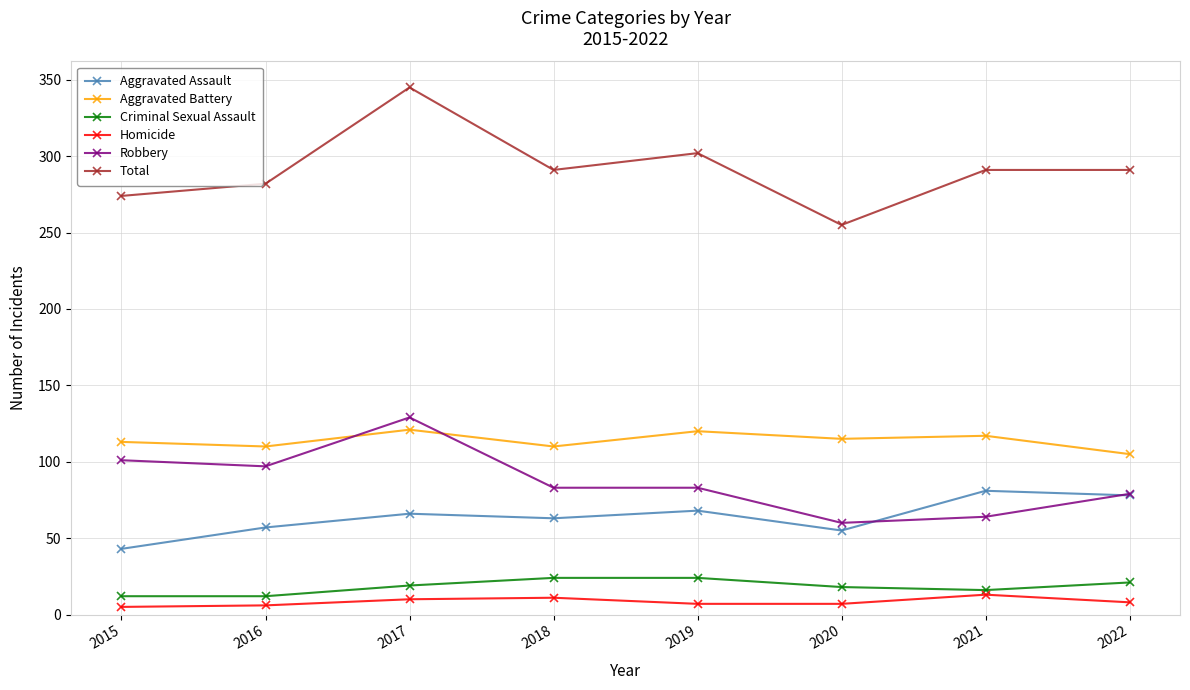

How many values in the Criminal Sexual Assault series are below 19?

4